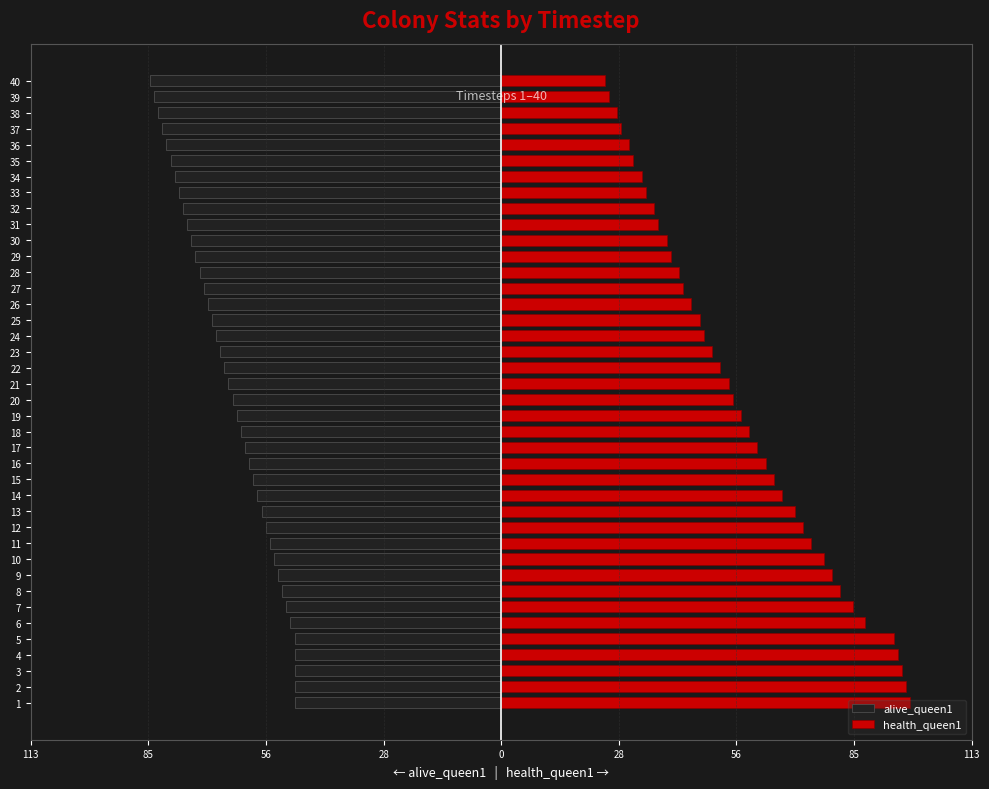

How many data points does each series have?

40